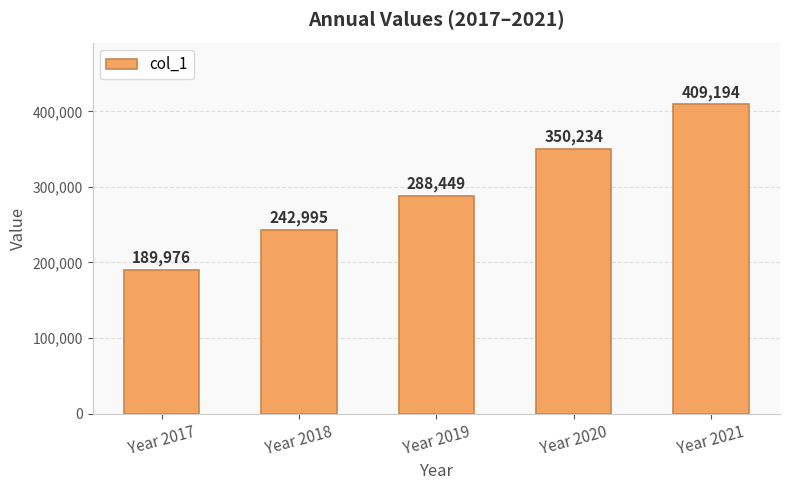

How many bars are there in total?

5